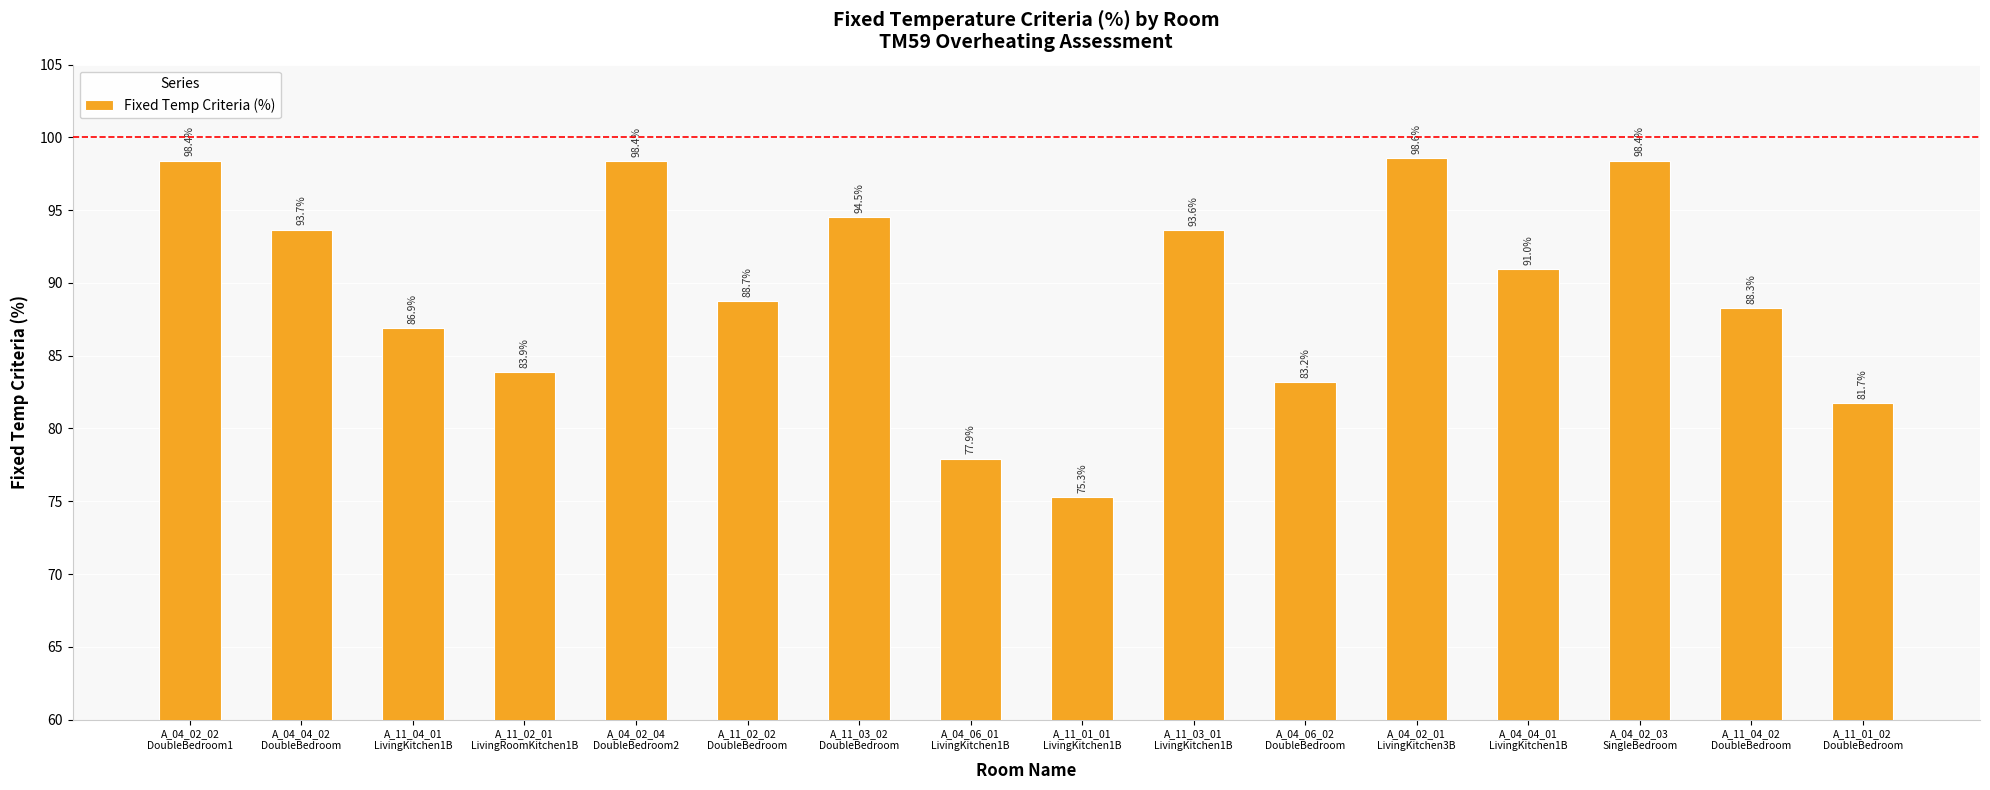

What is the average value?

89.5